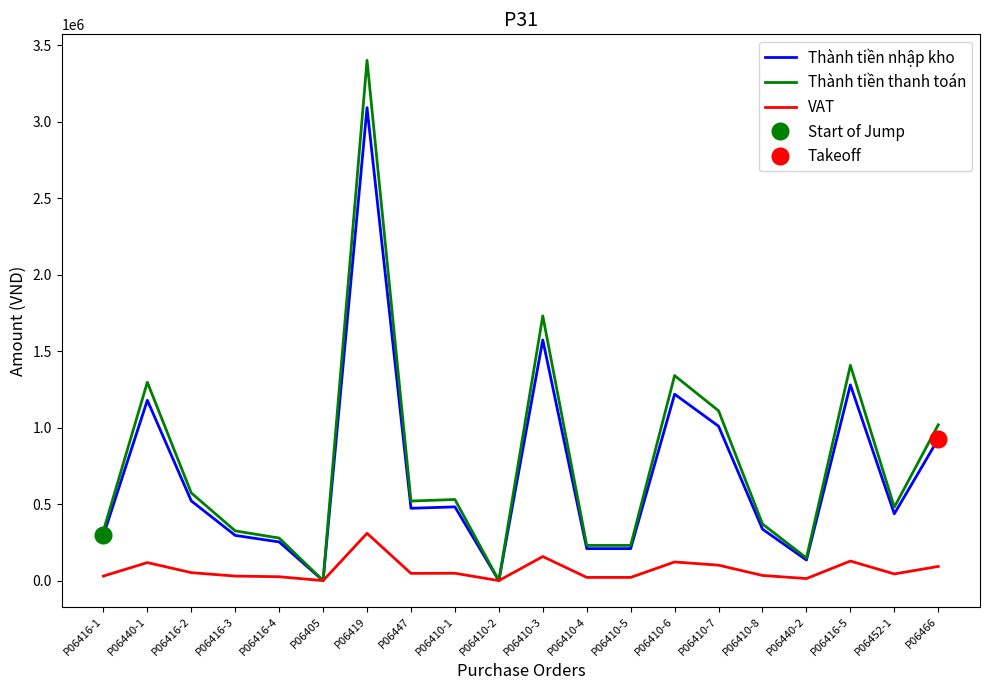

What is the label of the 6th point from the right?

P06410-7